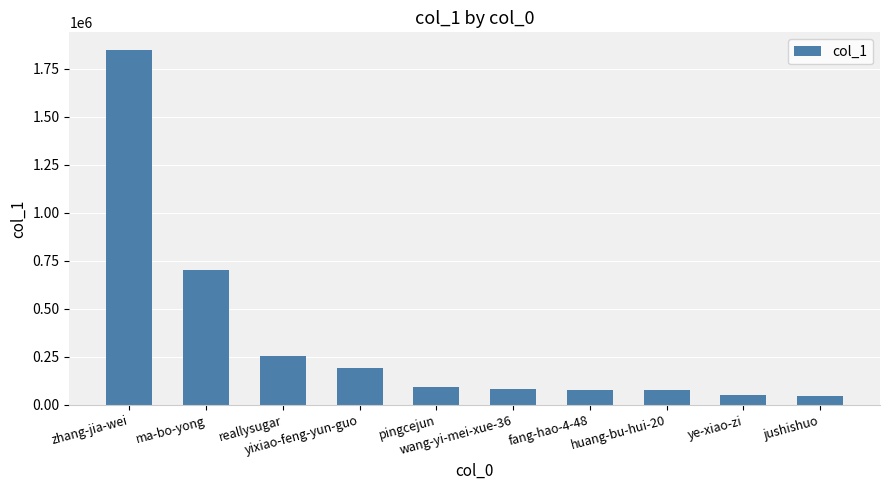

How many values are below 93376?

5